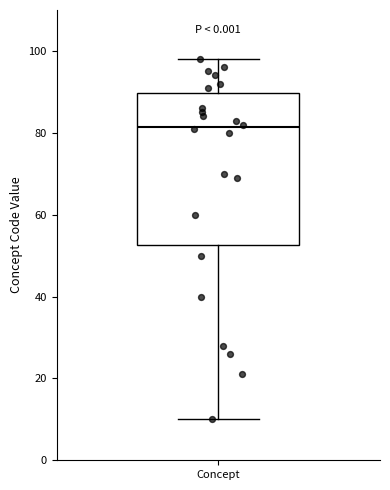

Read this box plot against the y-axis: the position of the median line, the range covered by the box, and the ends of both whiskers. The values are not printed on the chart, so give them approximately, as read against the axis.

median 82, box 52 to 90, whiskers 10 to 98